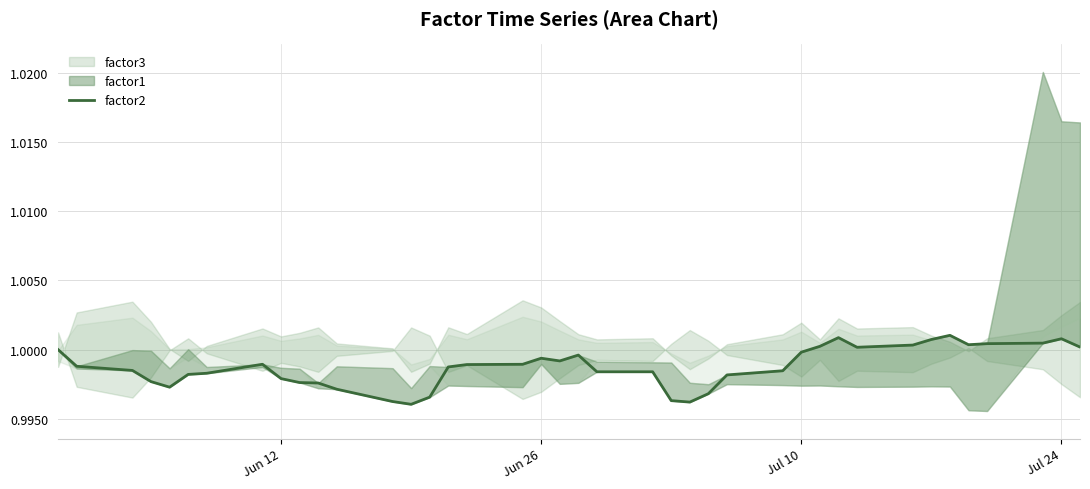

What is the value of the 36th point from the left?

1.0